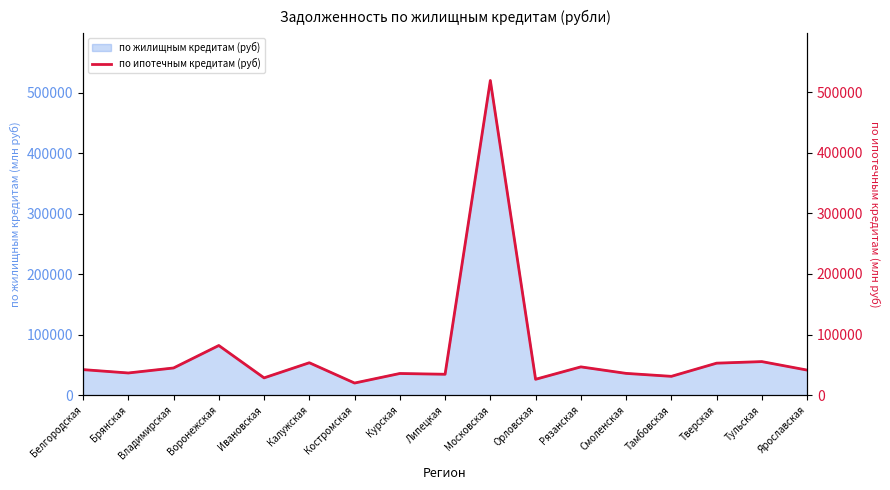

What is the change in value from Брянская to Ивановская?

-8066